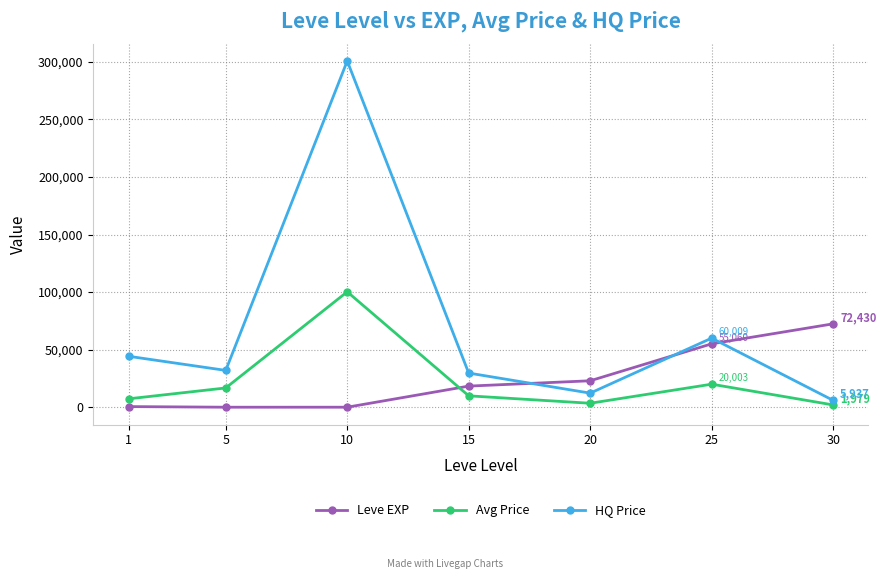

What is the maximum value shown in the chart?

300750